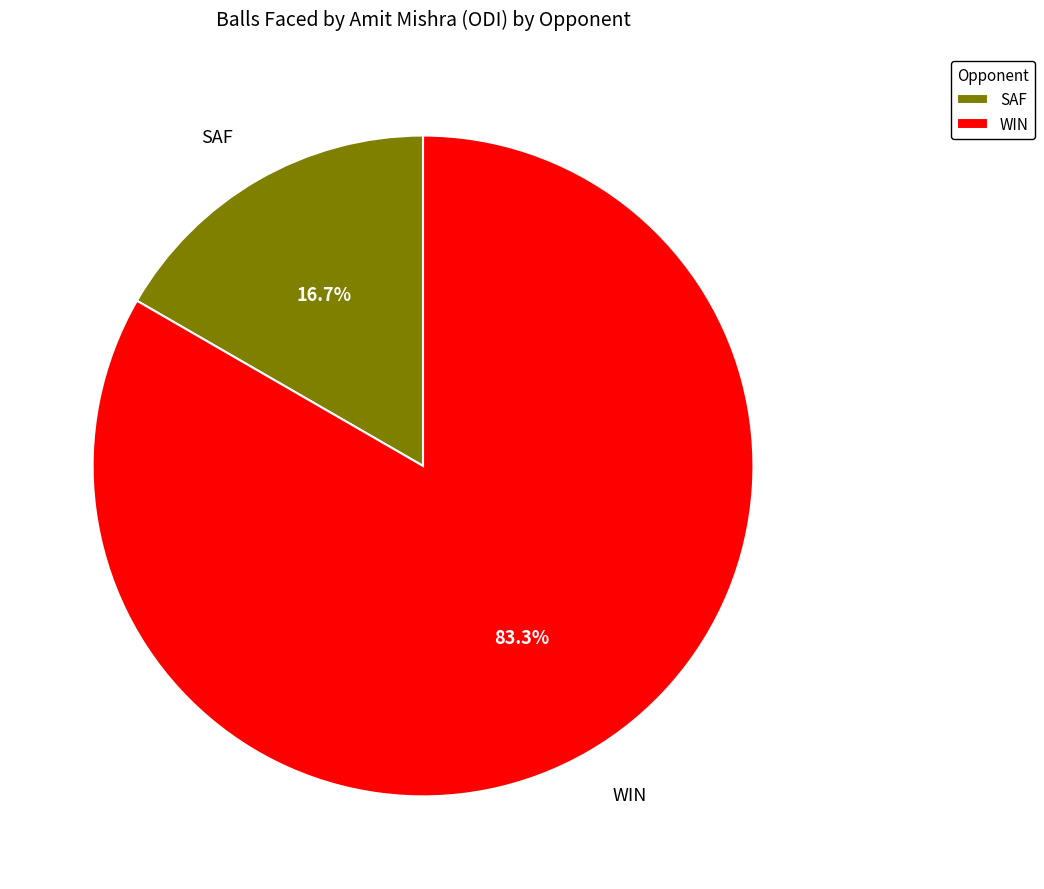

Between SAF and WIN, which is larger?

WIN